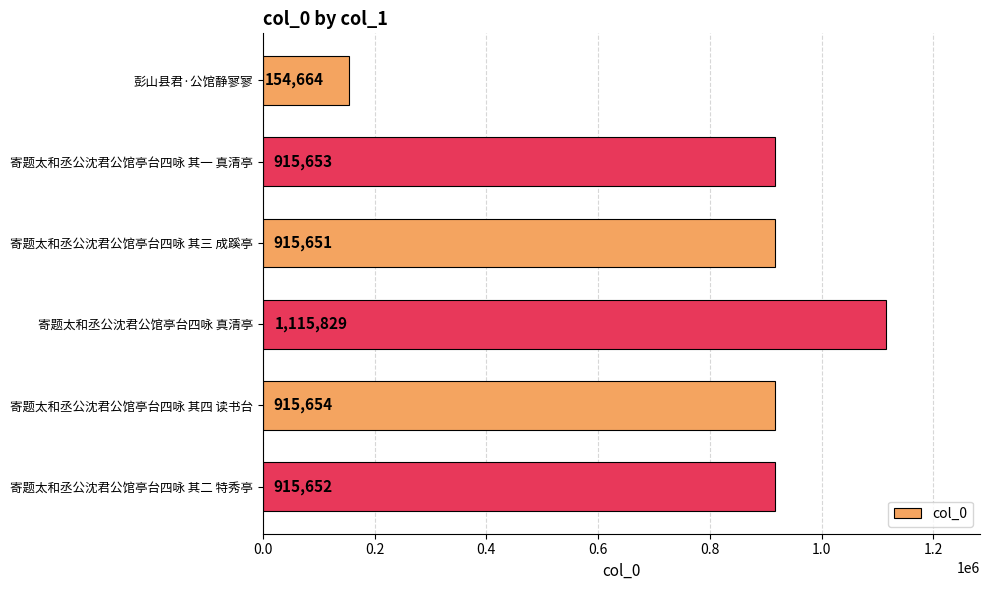

What is the approximate value at 寄题太和丞公沈君公馆亭台四咏 其三 成蹊亭, to the nearest 100?

915700